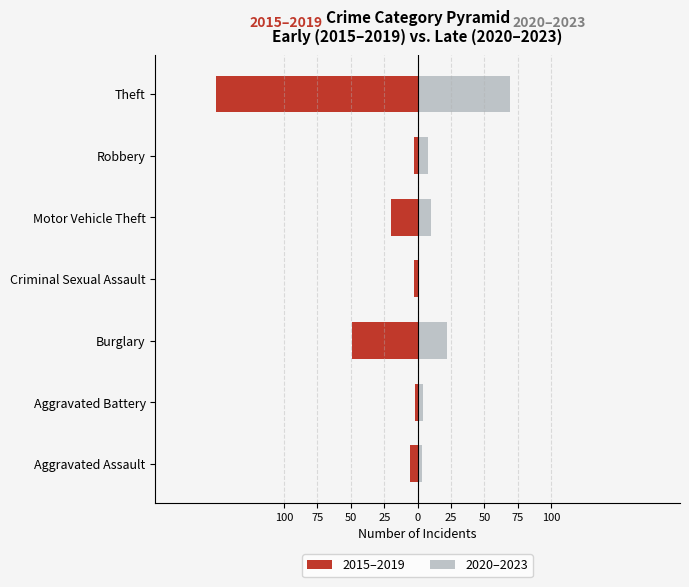

What is the greatest value displayed?

69